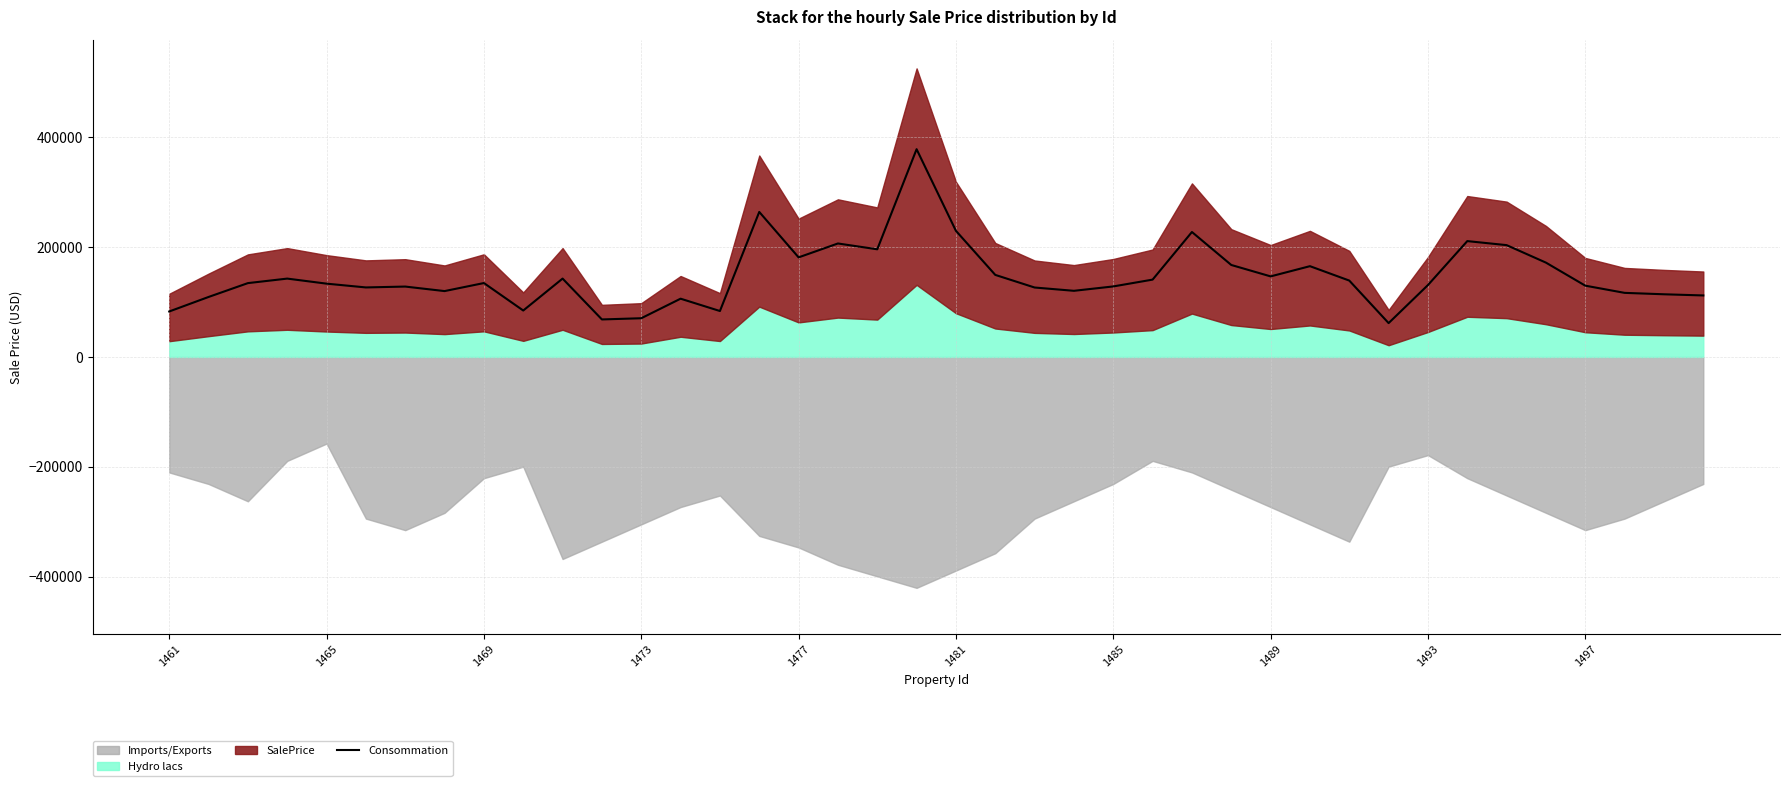

What is the highest value of the Consommation series?

378311.7